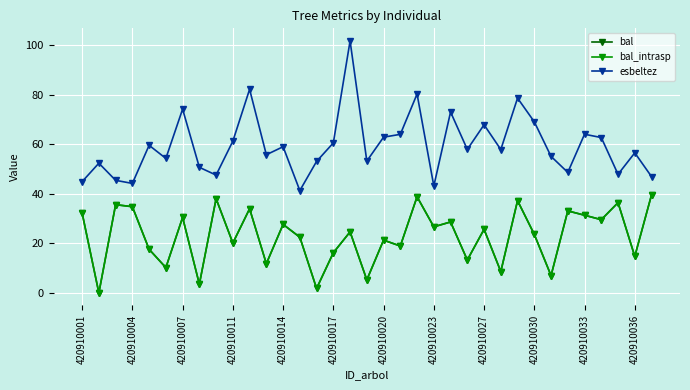

What is the difference between the maximum and minimum values in the bal series?

39.6